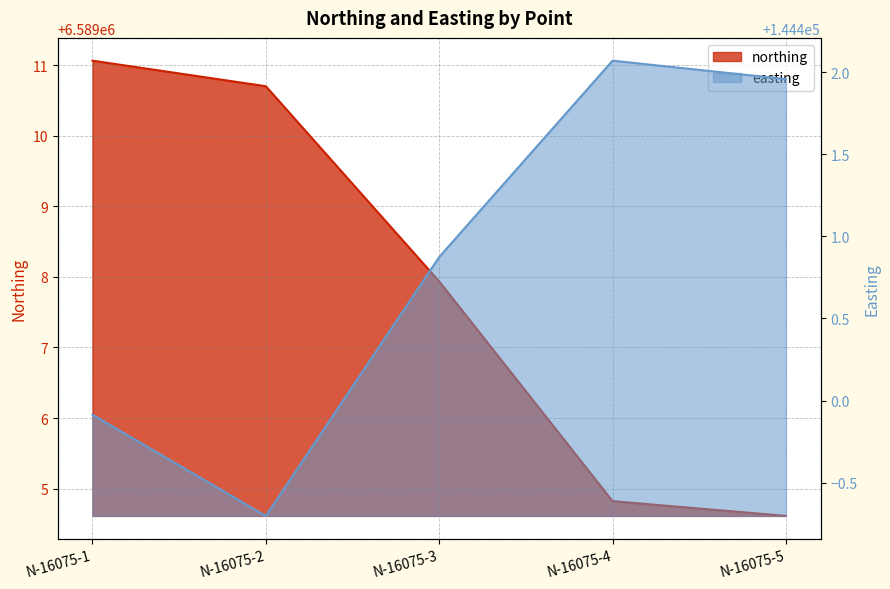

What is the spread (max minus min) of values at N-16075-2?

6444611.4